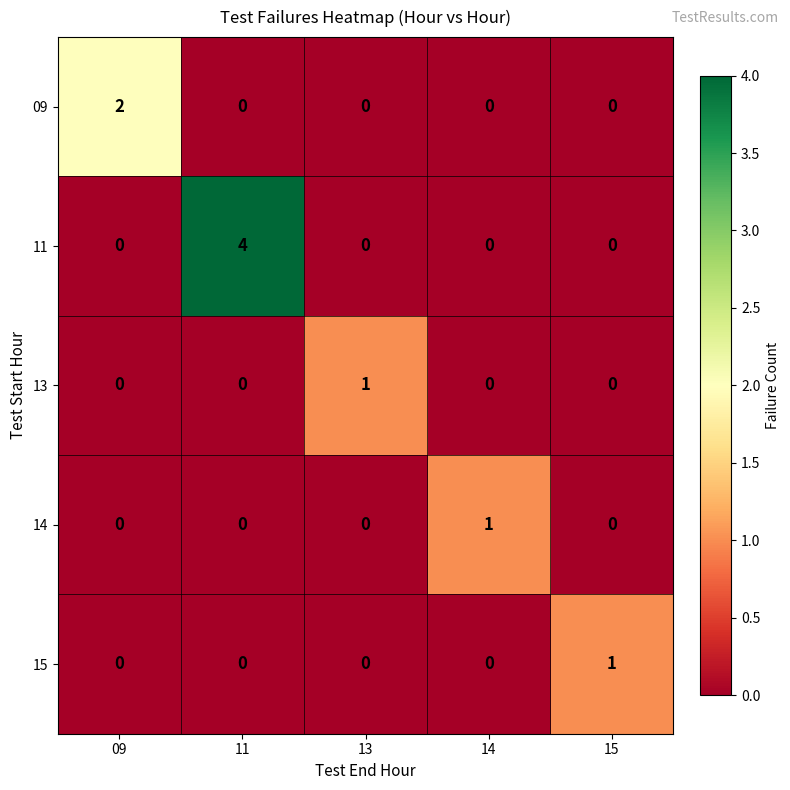

Is it true that 13 equals 0 at 09?

True